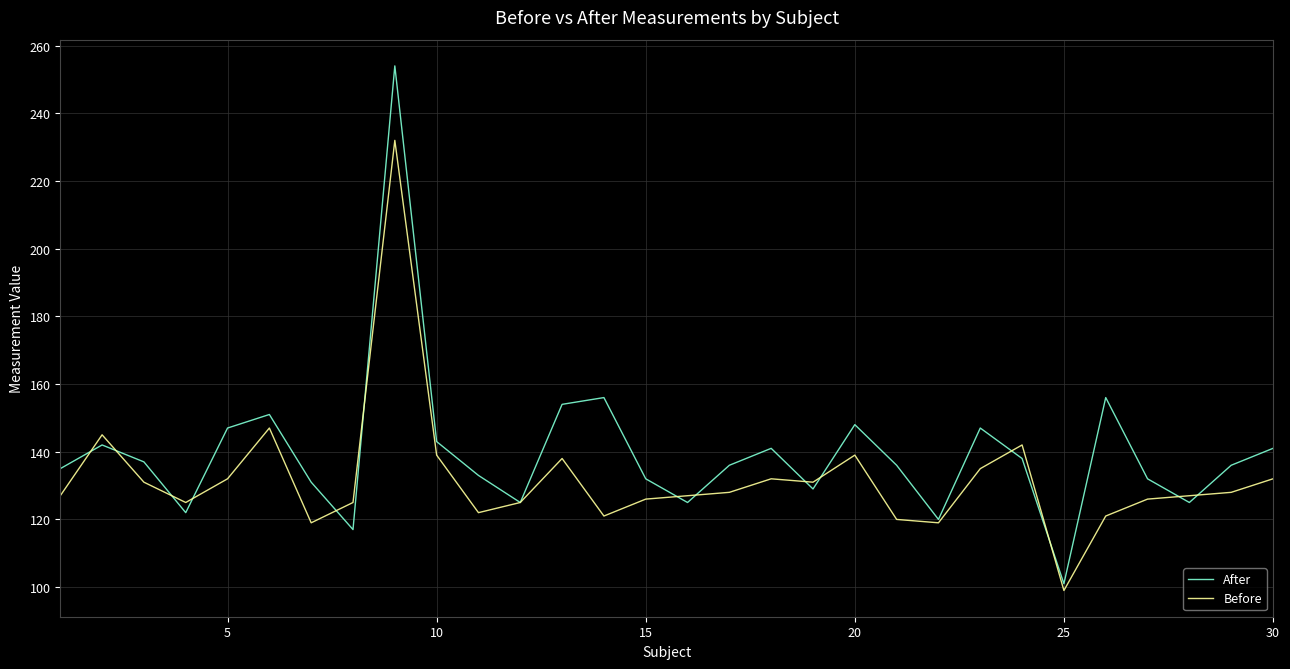

What is the difference between the maximum and minimum values in the Before series?

133